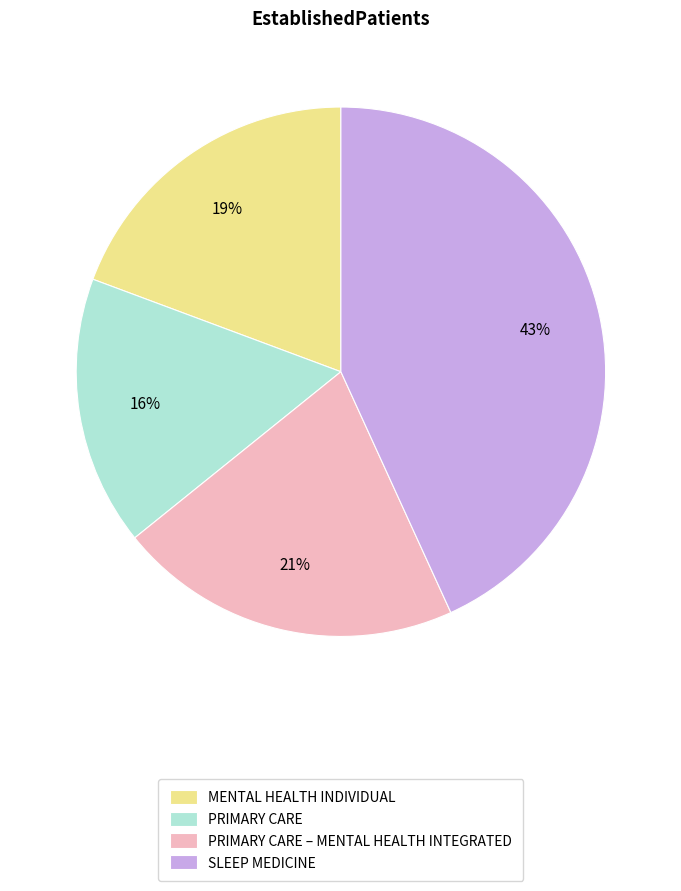

Which category has the smallest portion of the pie?

PRIMARY CARE